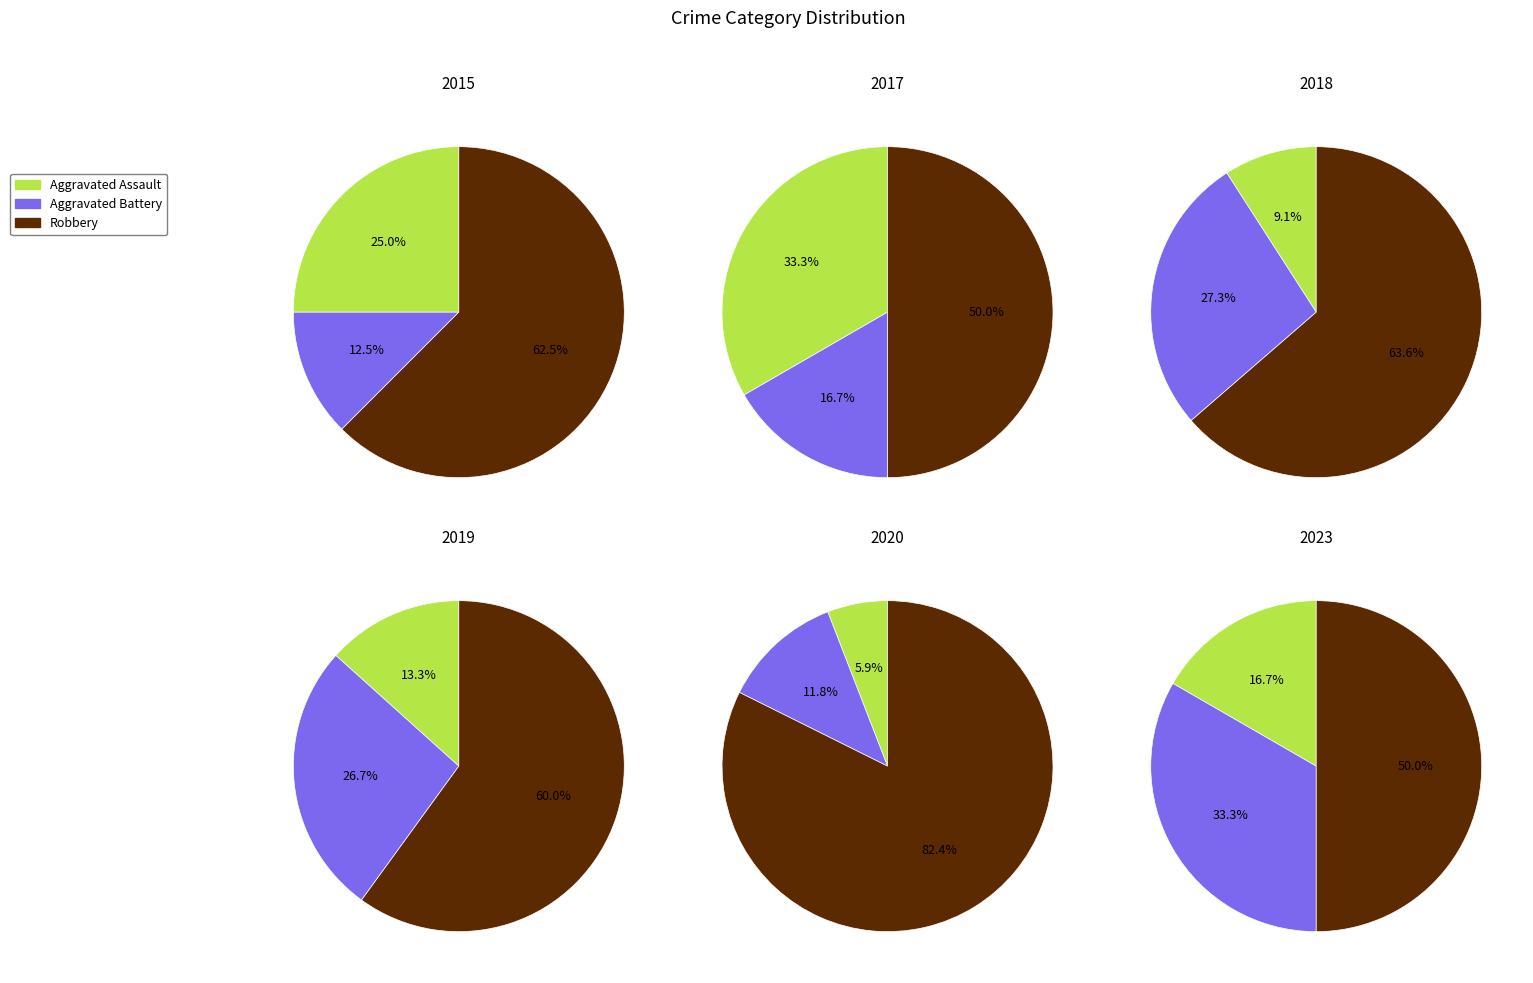

Is it true that 2017 is 9% of the pie?

False